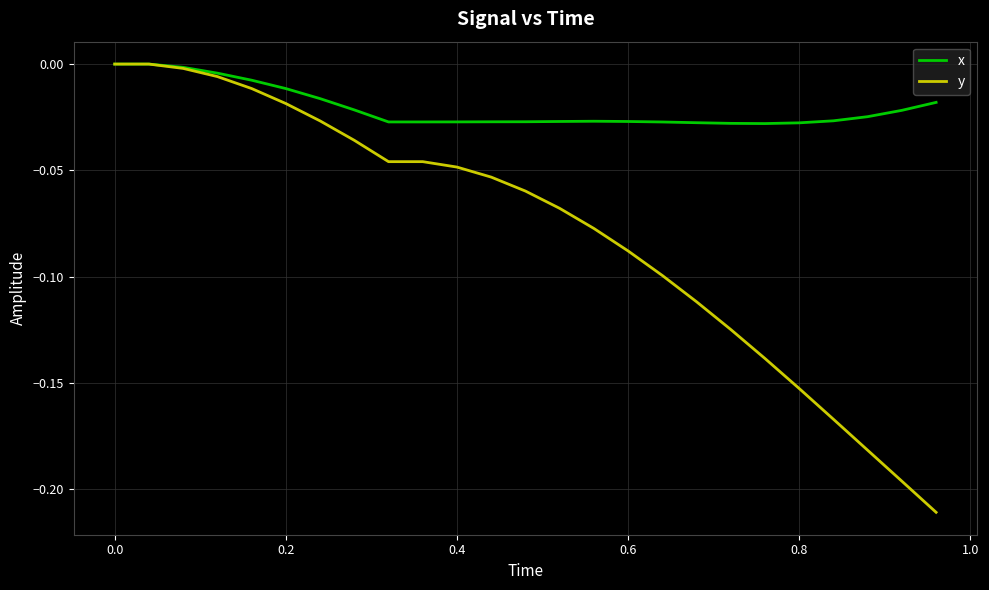

Which series has the largest total across all categories?

x